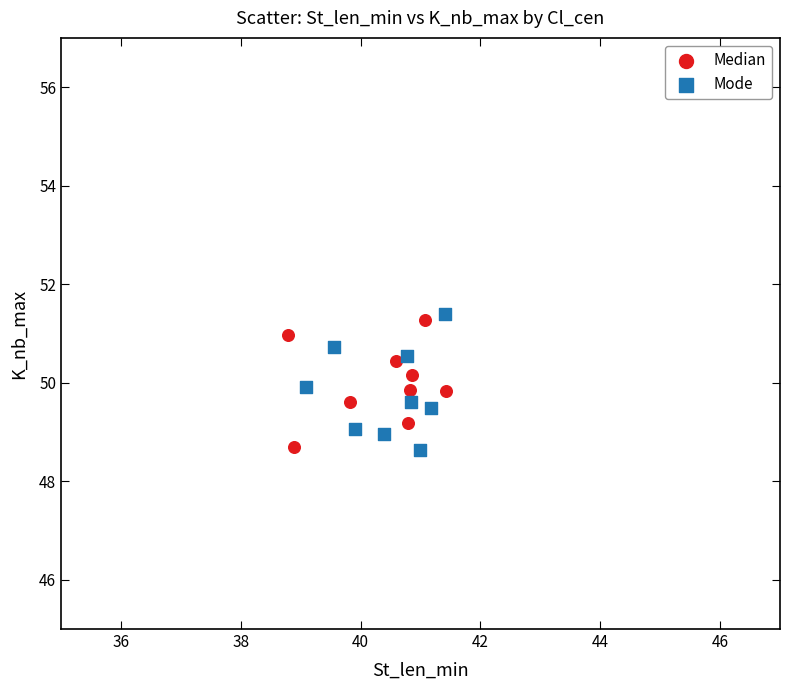

What are all the series names shown in the legend?

Median, Mode